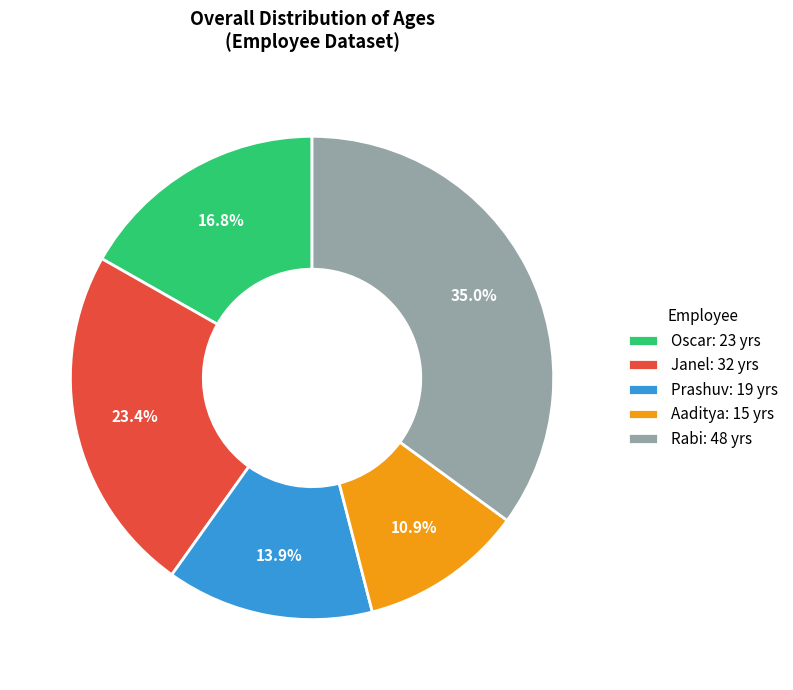

True or false: Janel accounts for 13% of the total.

False